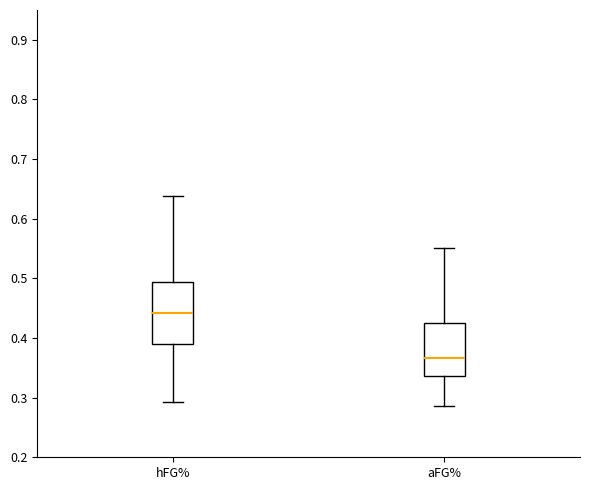

Which box has the highest median line?

hFG%